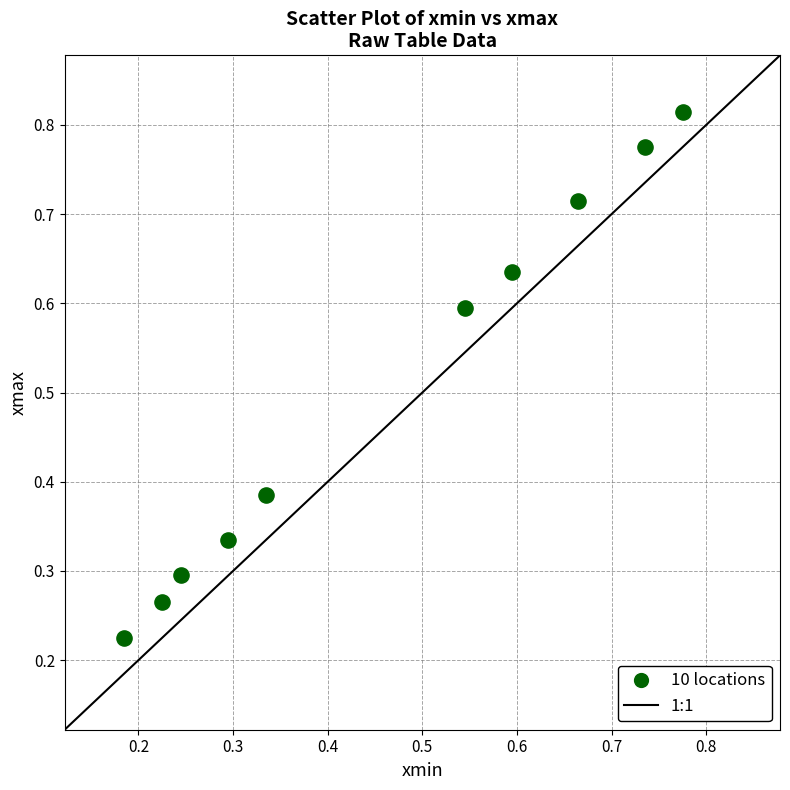

What is the average Y value?

0.5